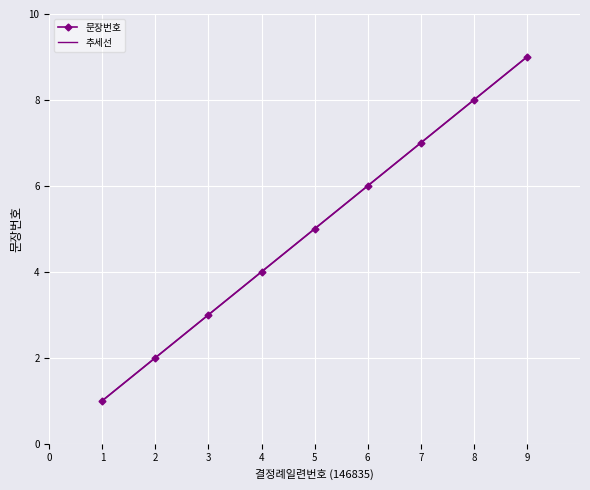

At which category does the chart reach its peak across all series?

9